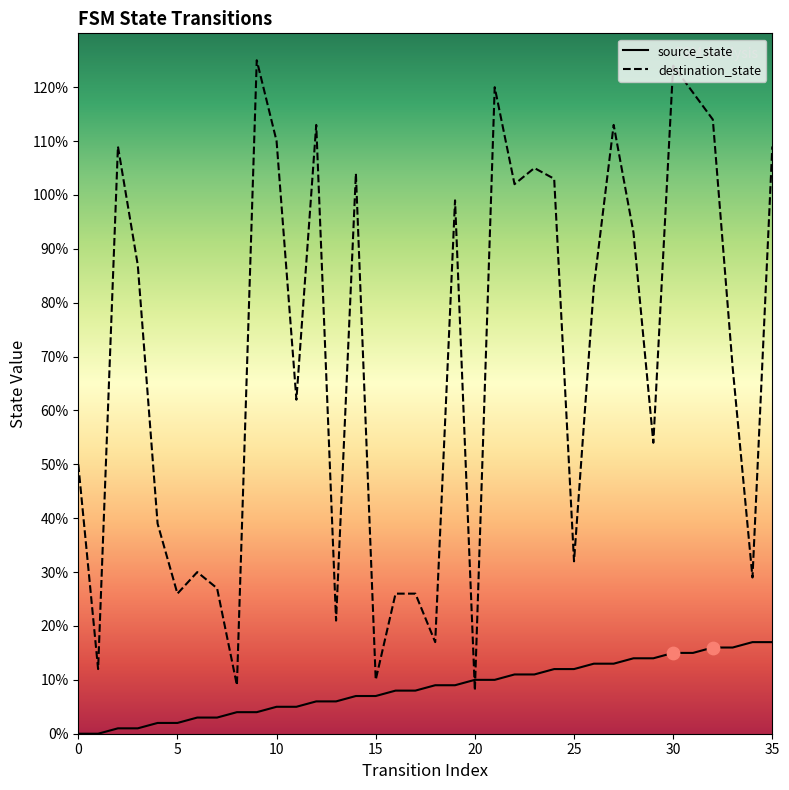

Which series has the largest total across all categories?

destination_state